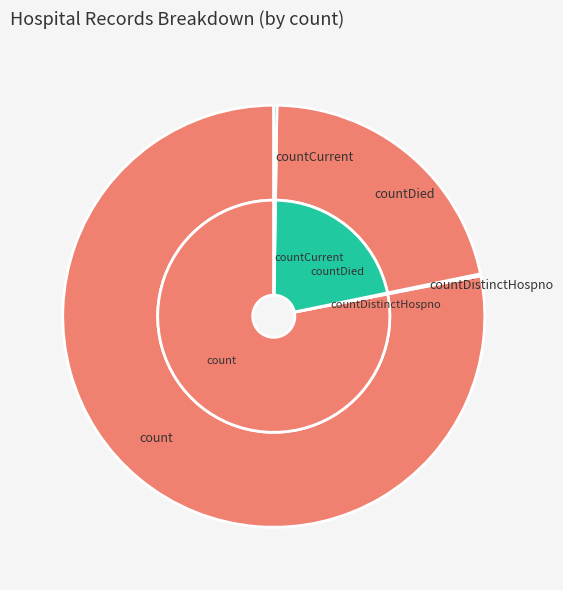

How many slices are in this pie chart?

4